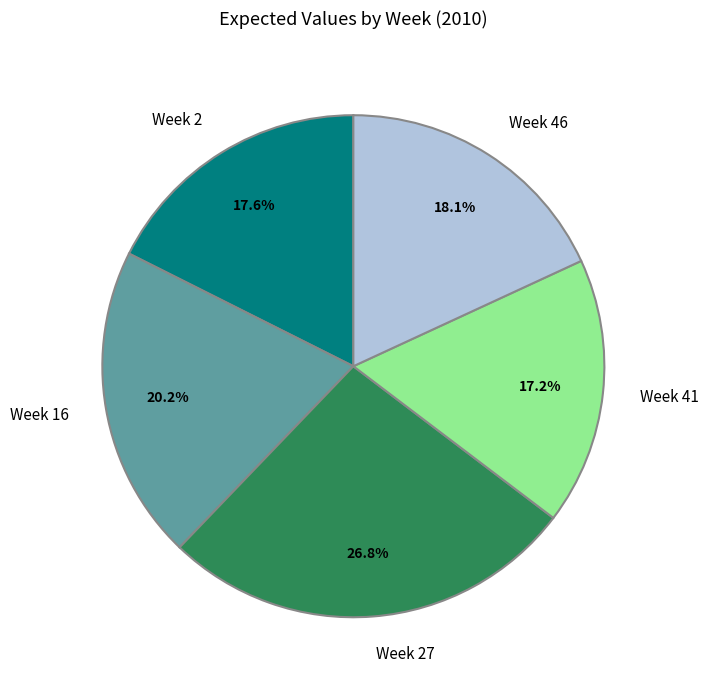

Count the number of slices in the pie.

5